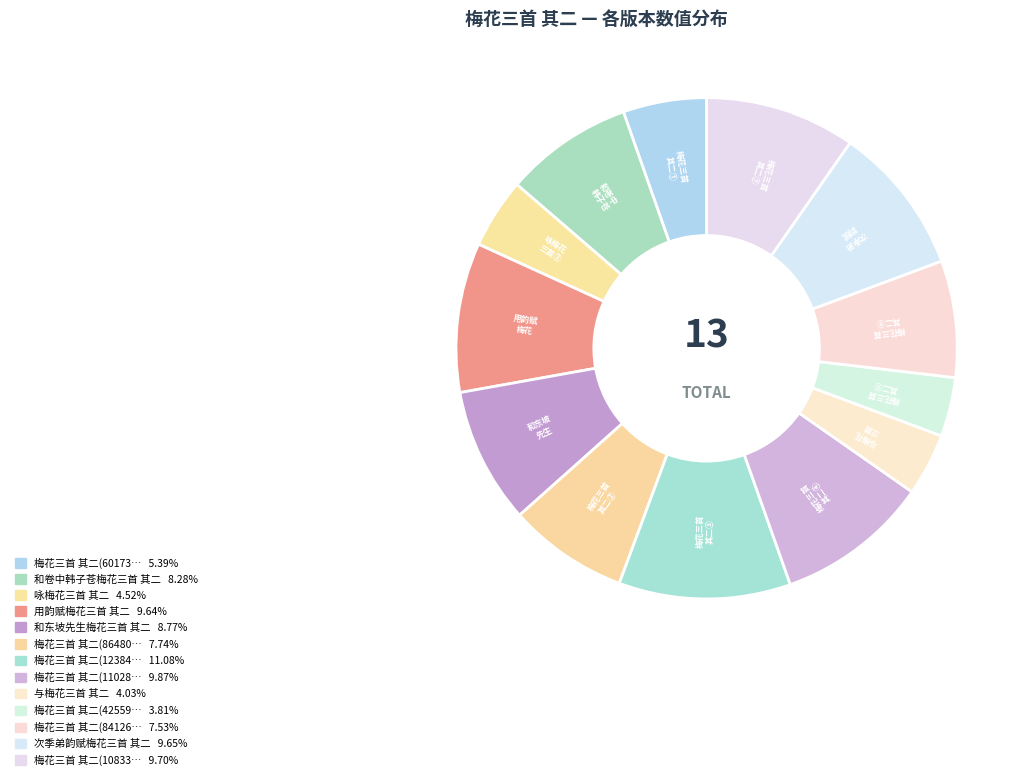

Is there any slice that represents more than half of the pie?

No